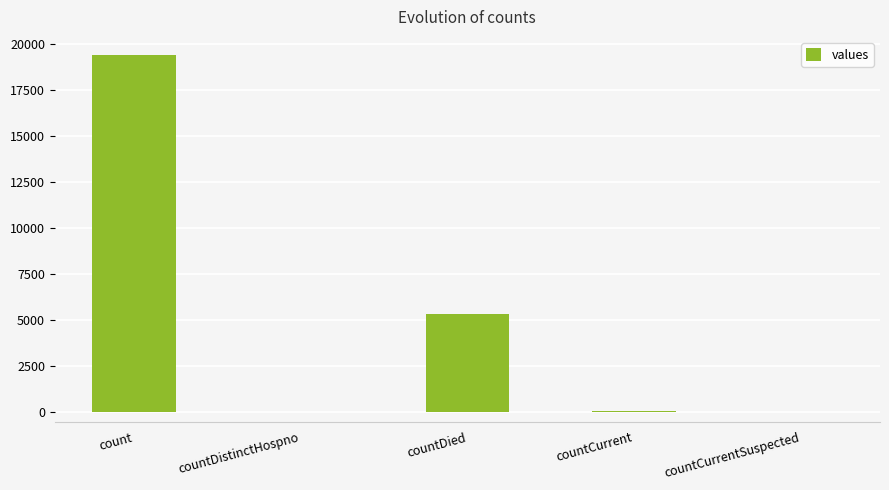

True or false: the data shows 29659 at count.

False